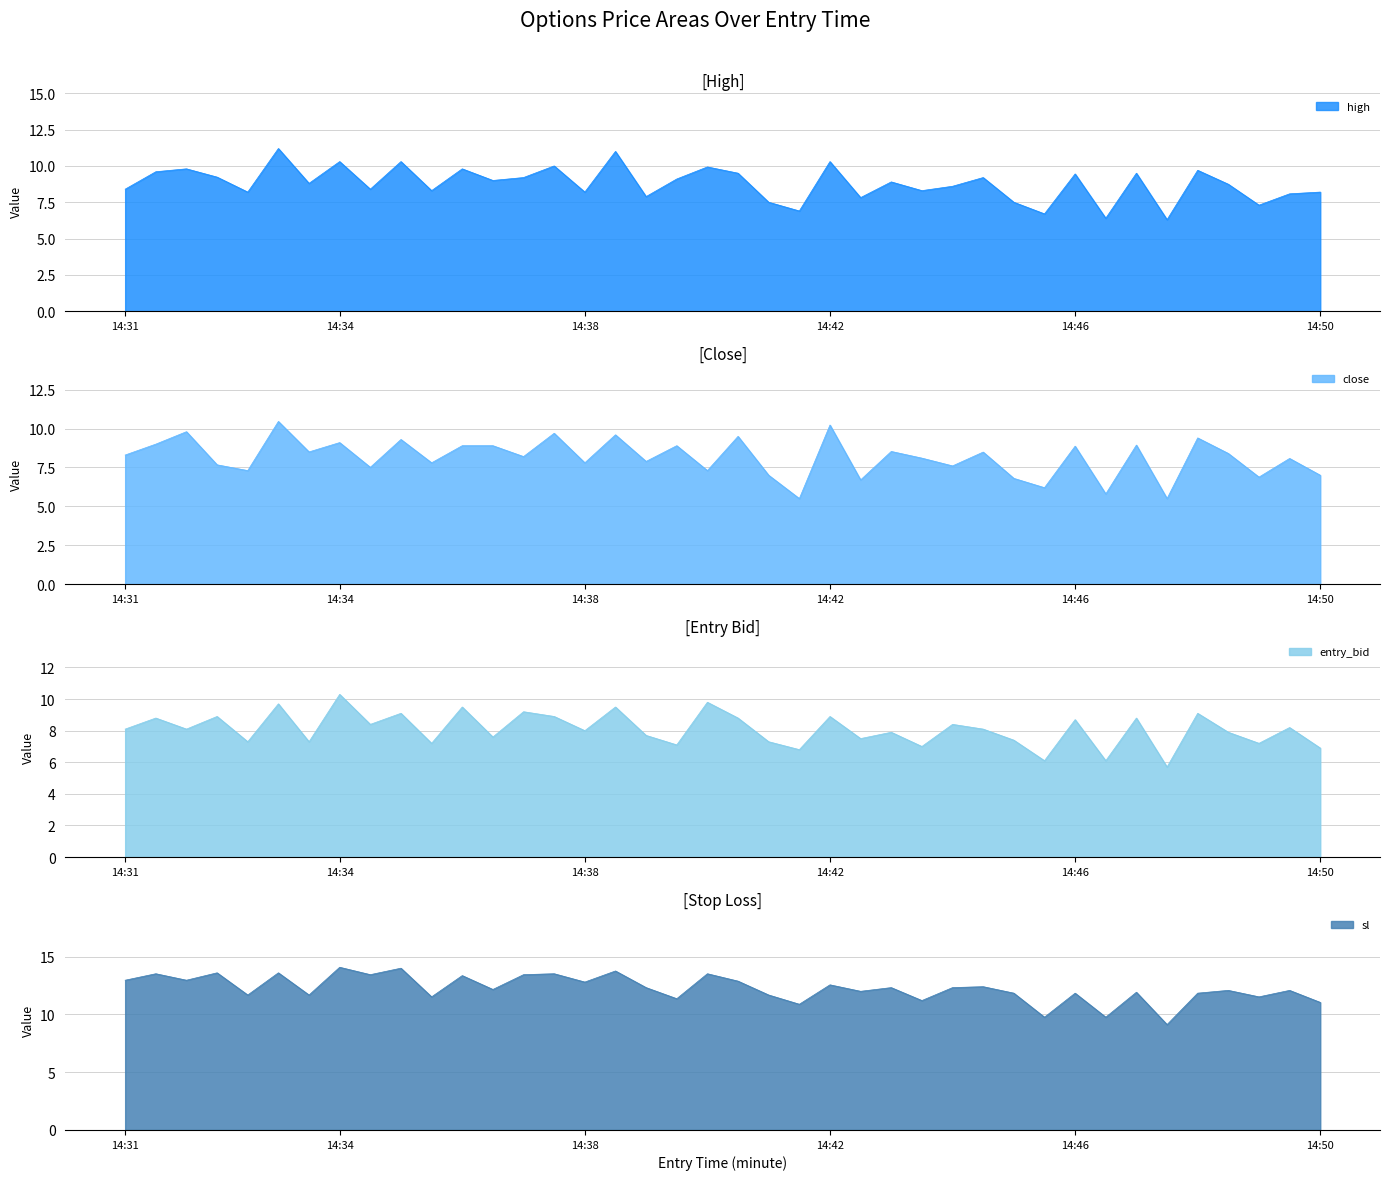

The value of sl at 14:33 is 13.6. True or false?

True